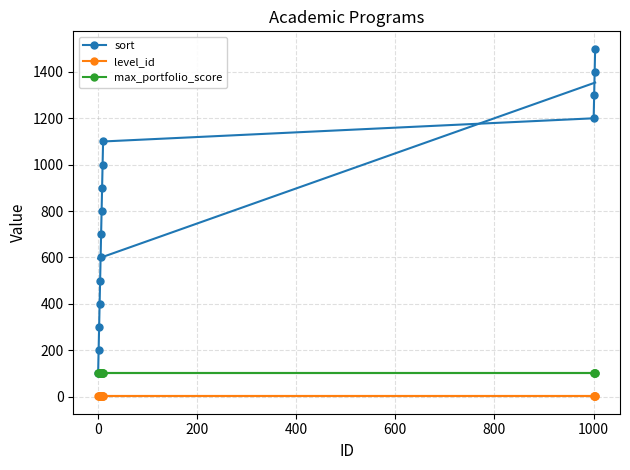

True or false: level_id and sort cross at least once.

False